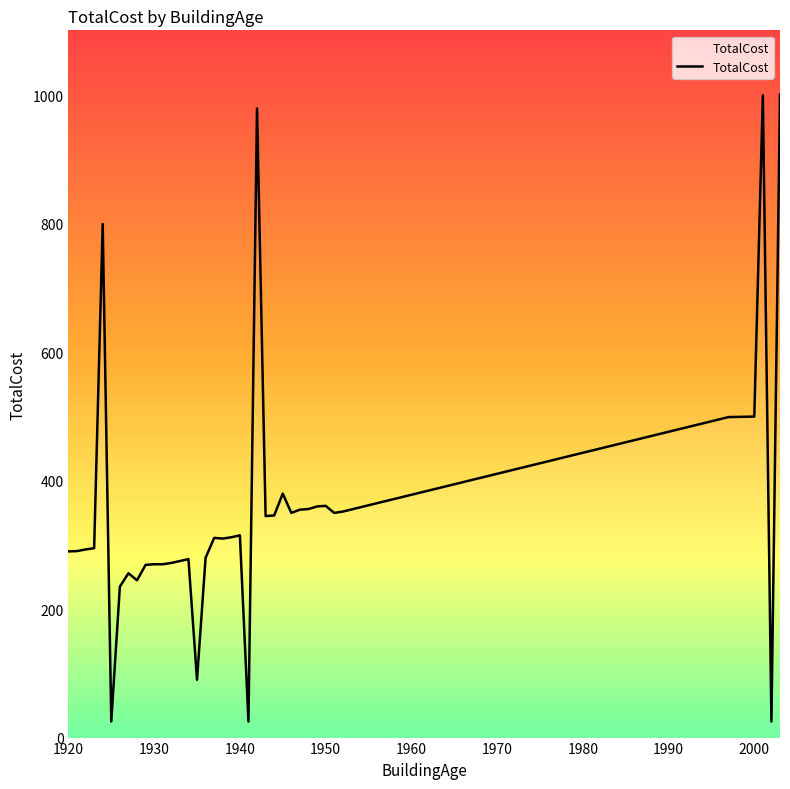

How many categories are shown in the chart?

40